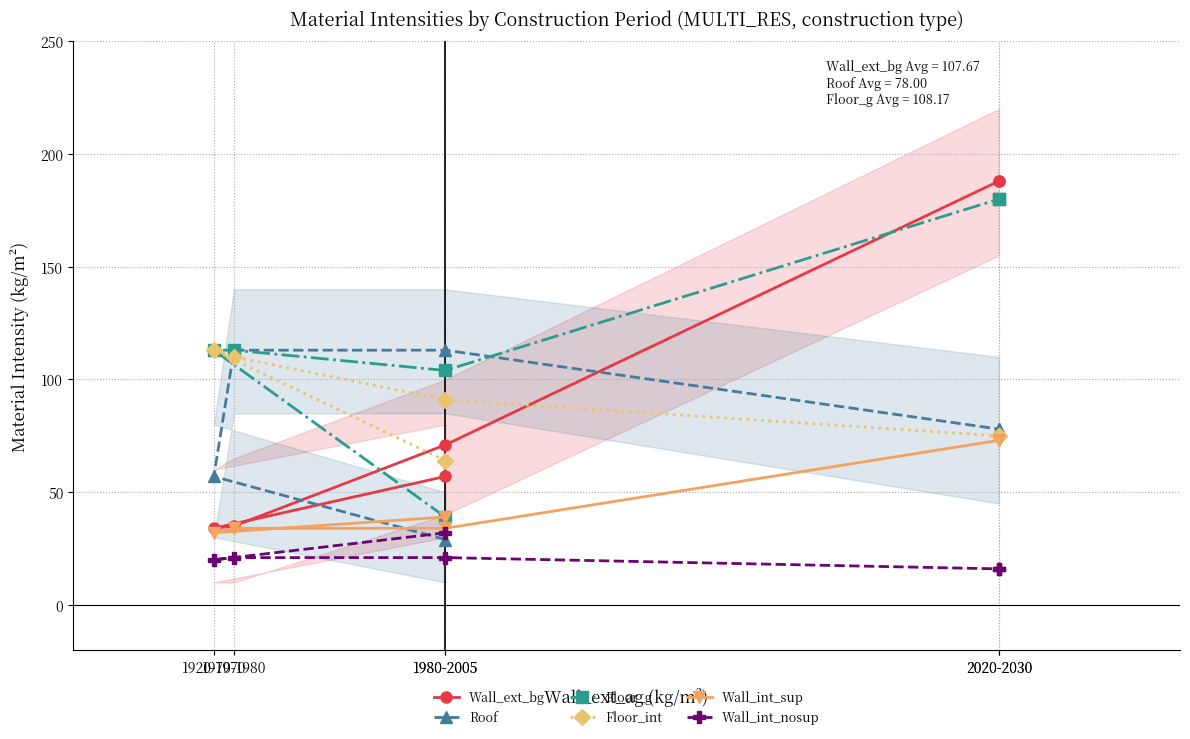

What is the minimum value shown in the chart?

16